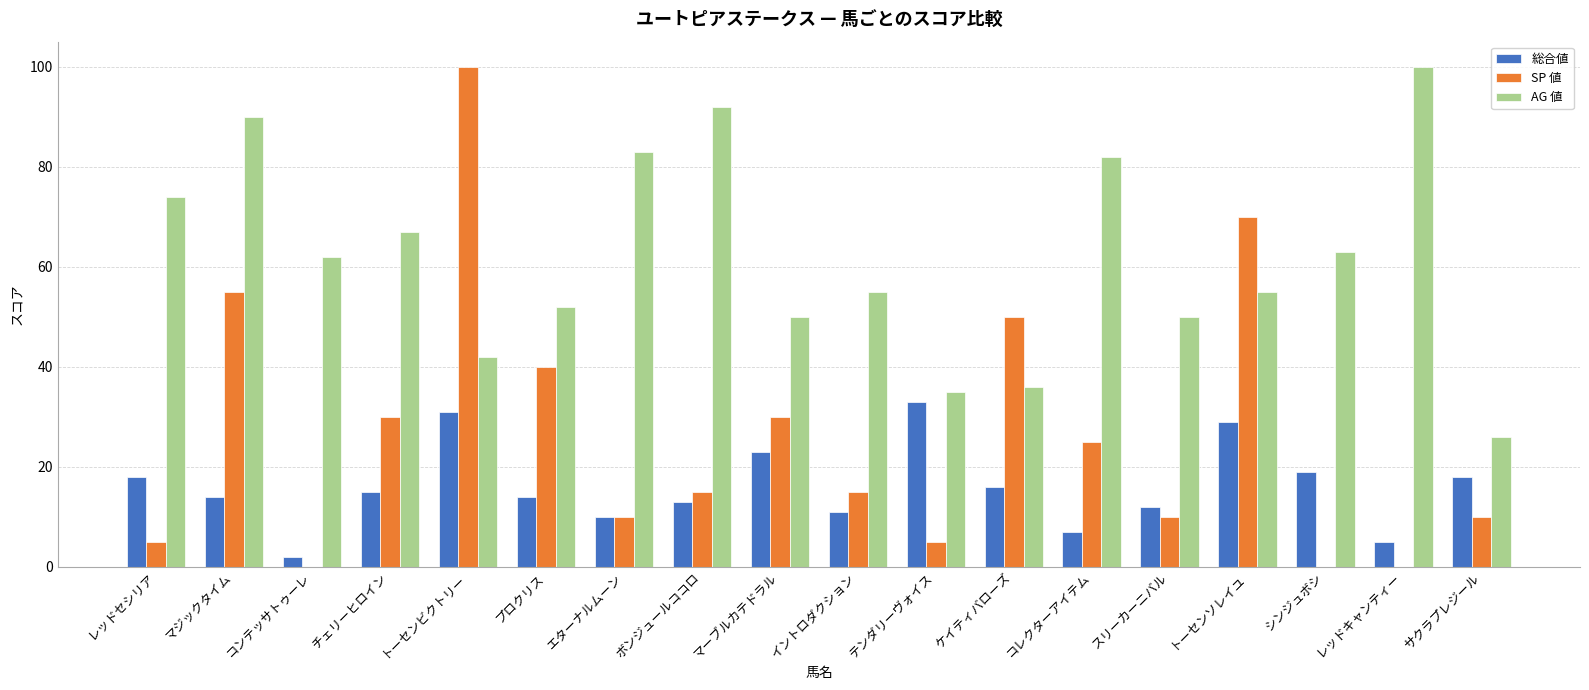

At which category is the sum across all series the highest?

トーセンビクトリー